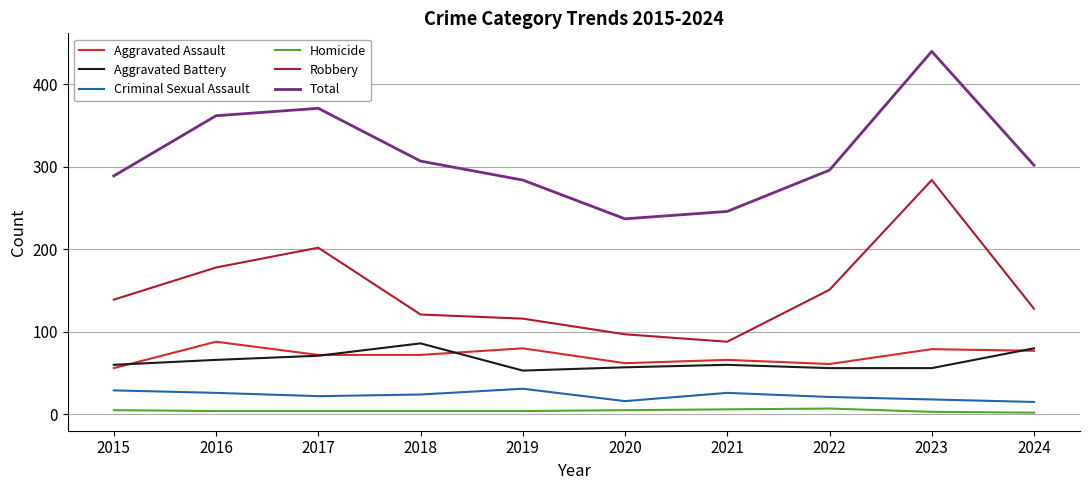

True or false: Criminal Sexual Assault and Aggravated Assault cross at least once.

False